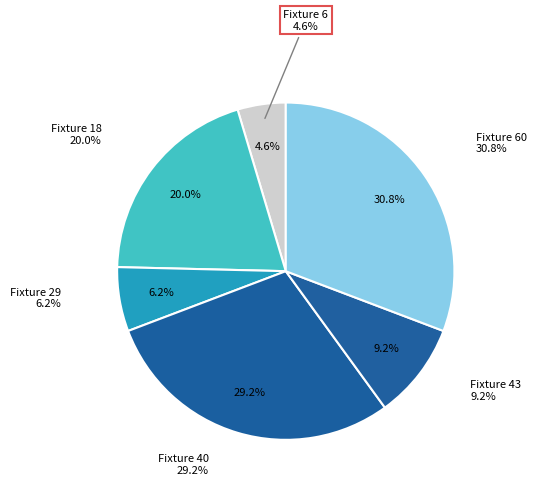

To the nearest percent, what portion does Fixture 43 represent?

9%